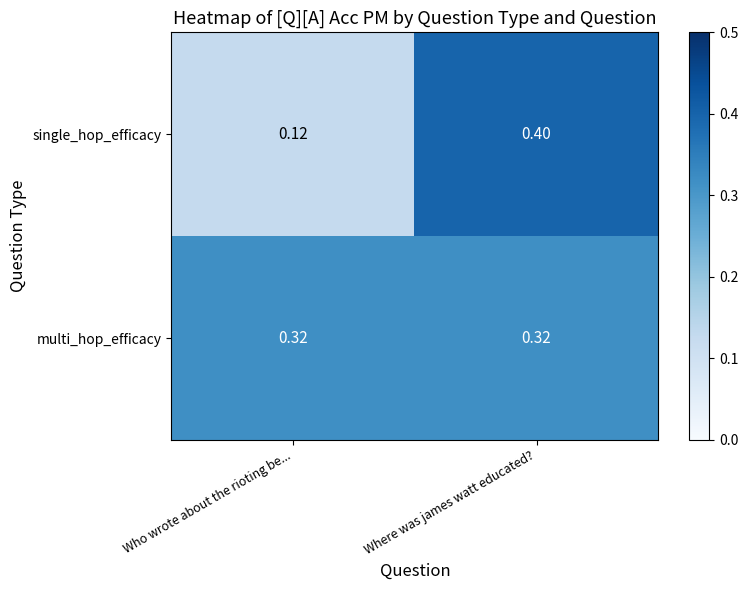

What is the total value across all series at Who wrote about the rioting be...?

0.4